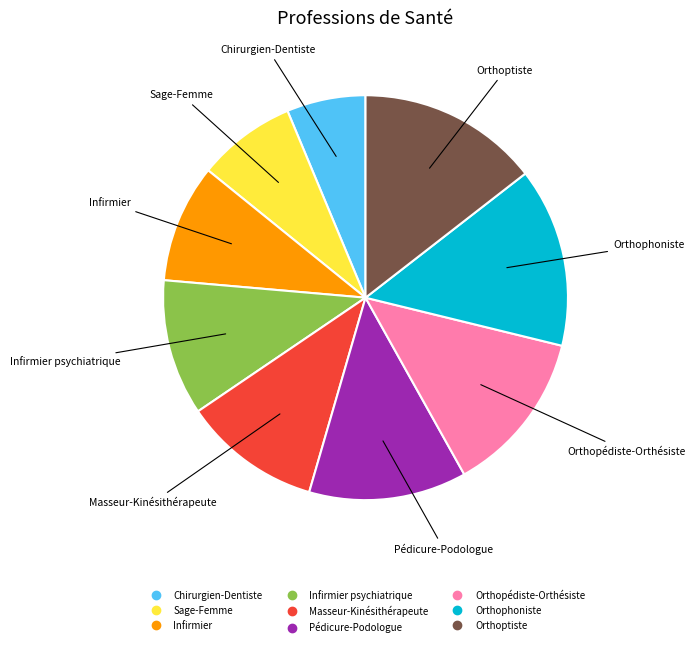

Does any single category account for the majority?

No